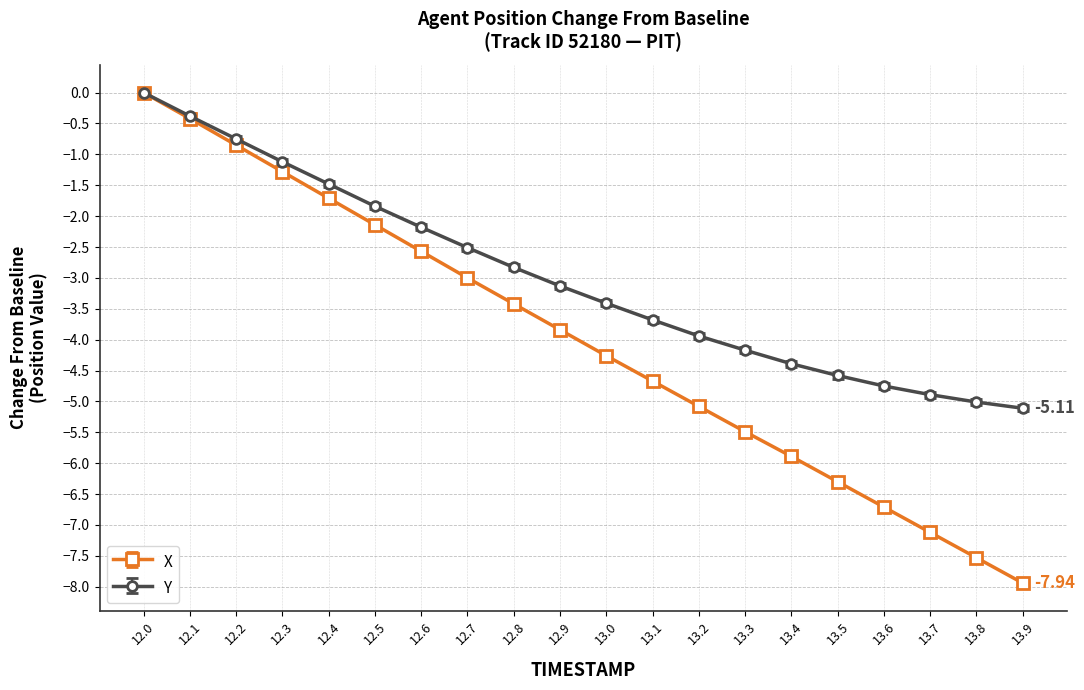

Which series has the largest total across all categories?

Y